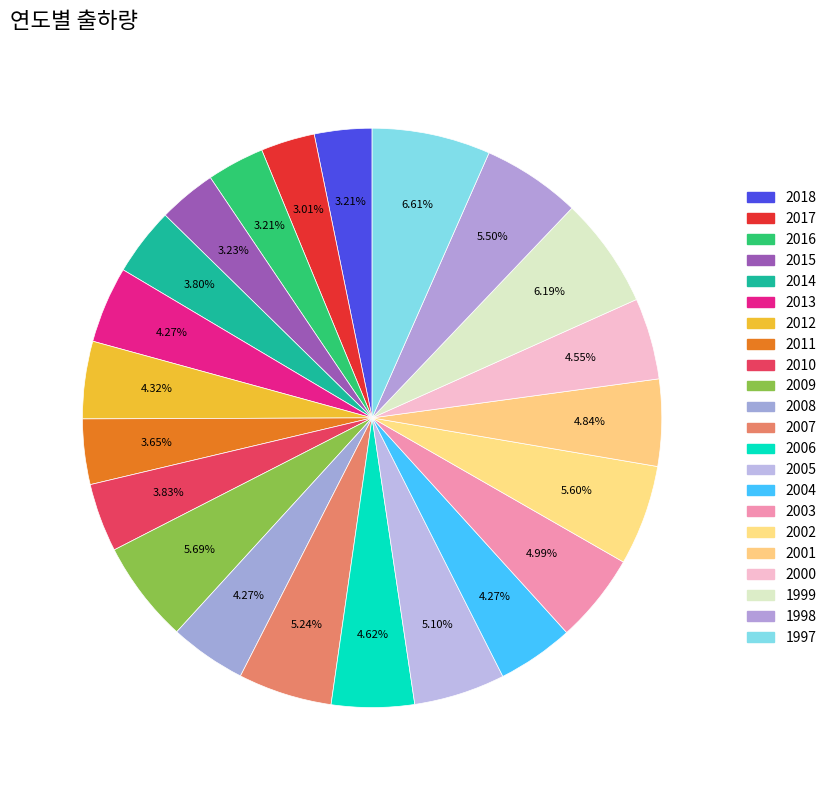

Count the number of slices in the pie.

22